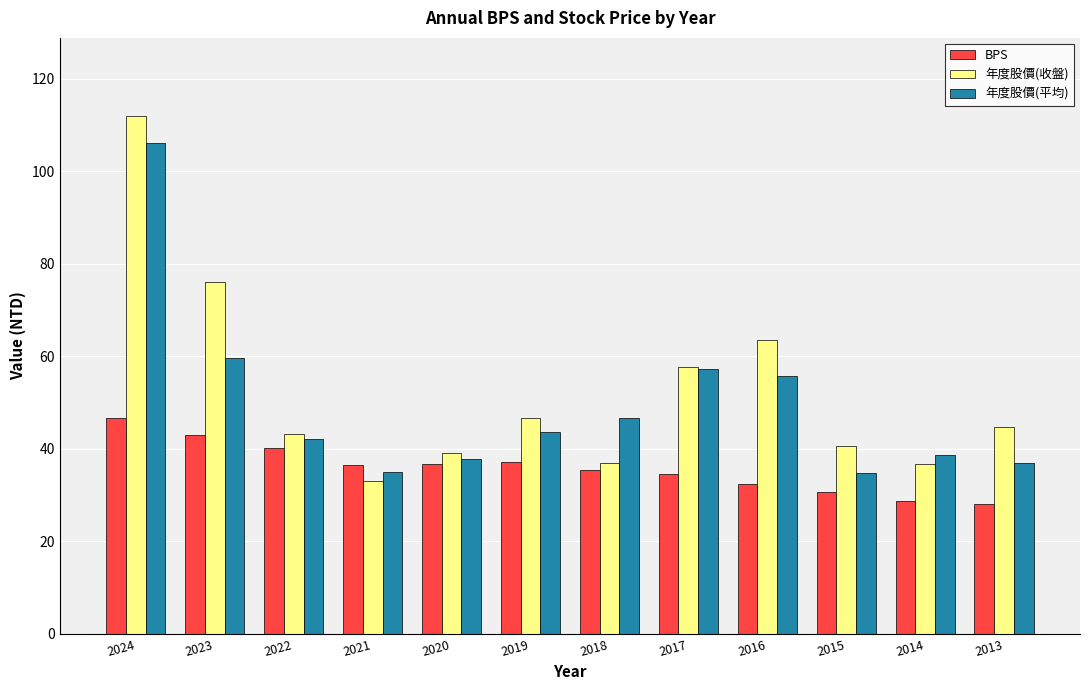

At how many categories does at least one series exceed 33?

12